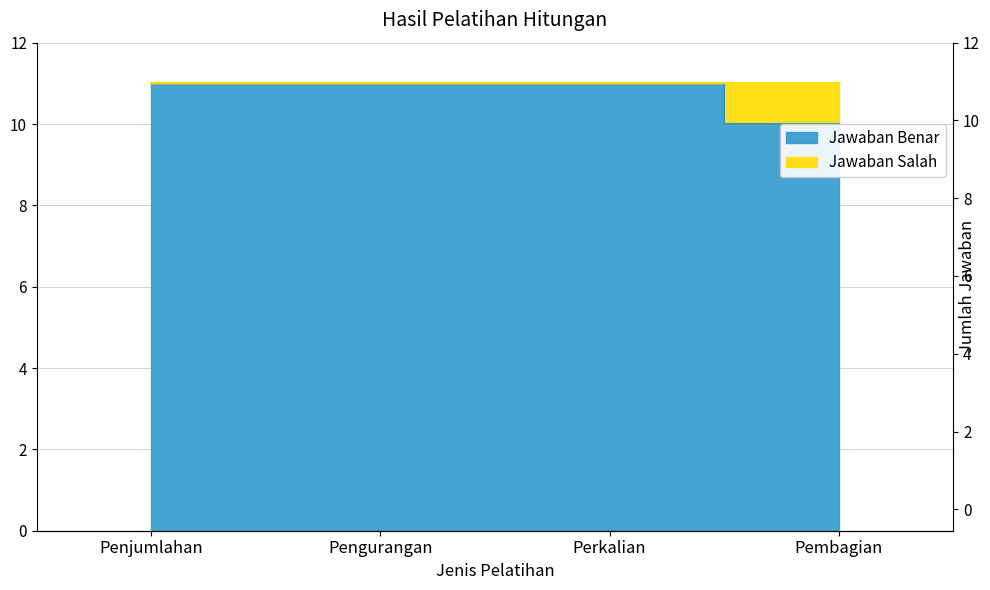

Is it true that the value at Perkalian is 5?

False